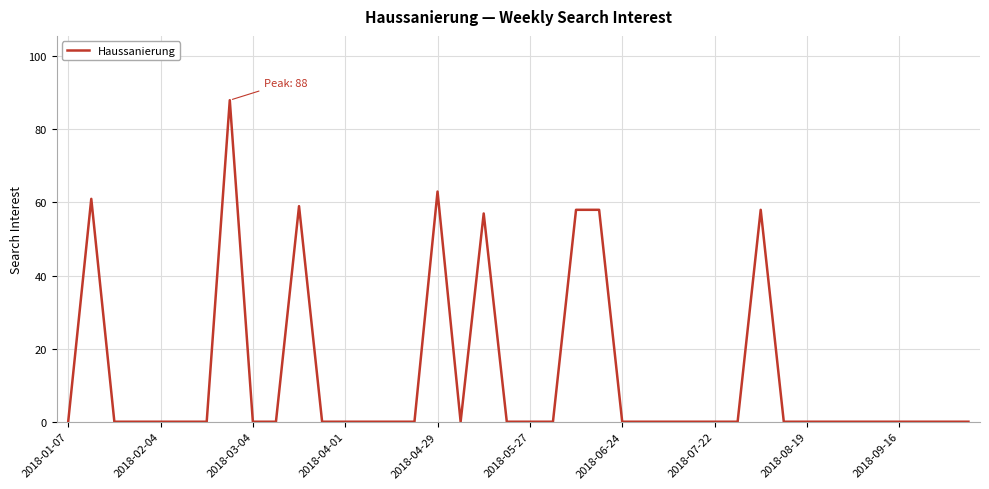

How many lines are shown in the chart?

1